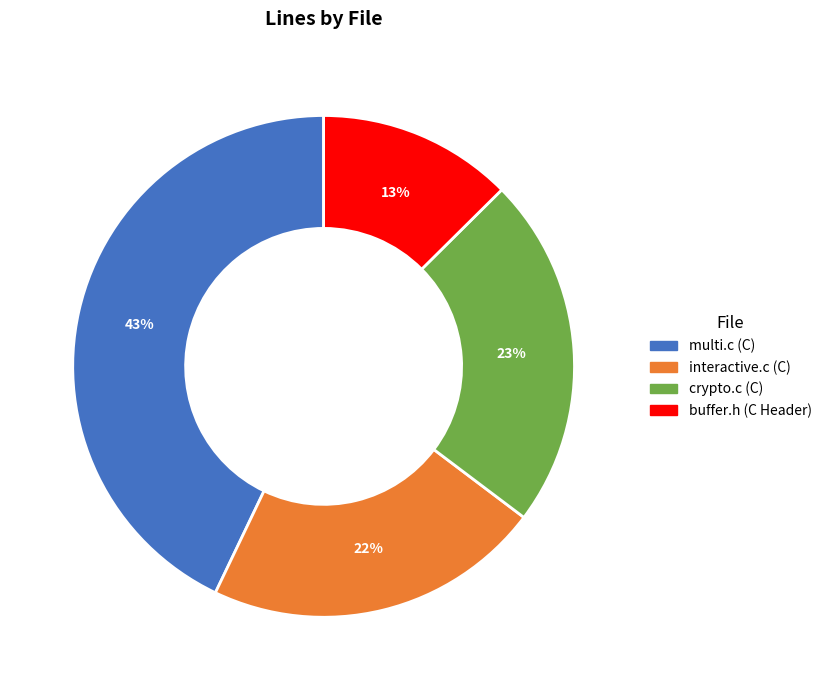

Rank the categories by value from lowest to highest.

buffer.h (C Header), interactive.c (C), crypto.c (C), multi.c (C)